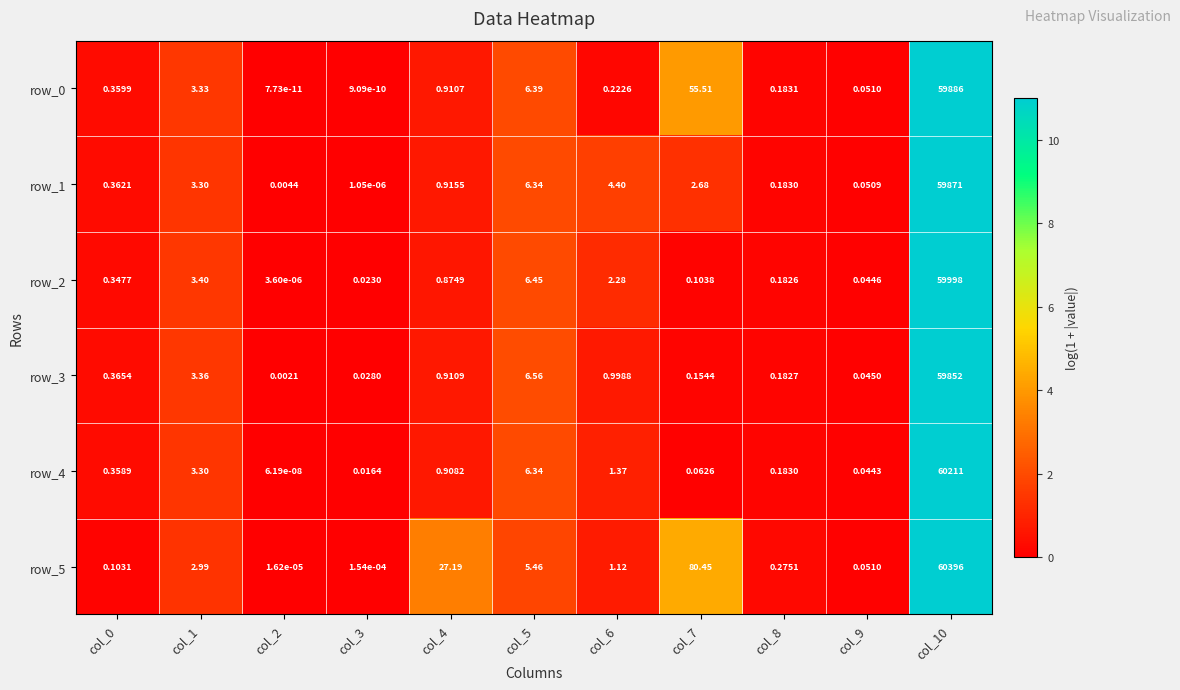

Is the value of row_4 at col_3 greater than the value of row_5 at col_8?

No